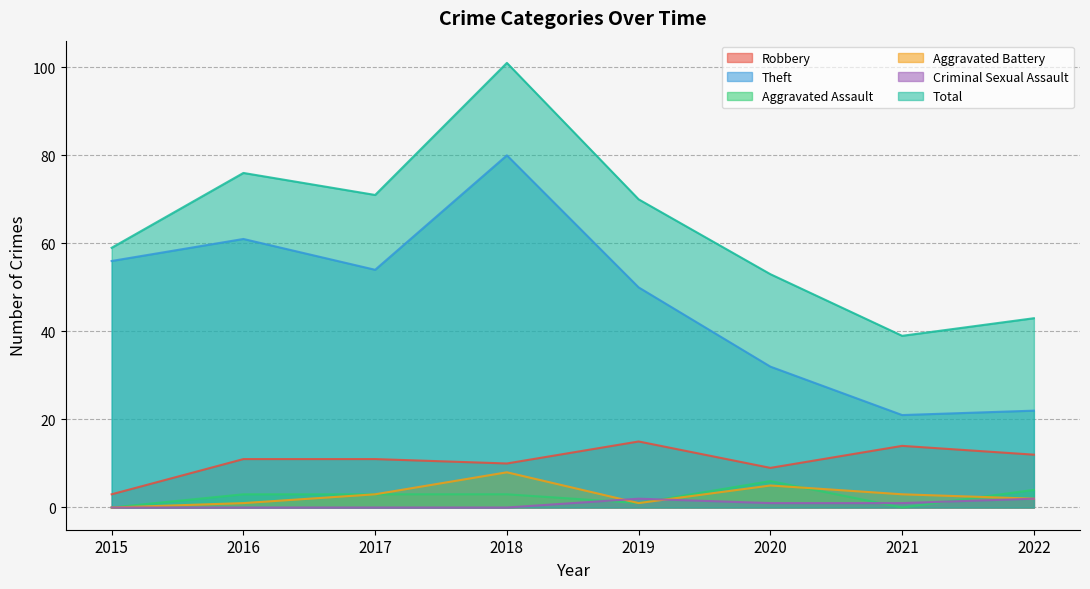

What is the lowest value of the Theft series?

21